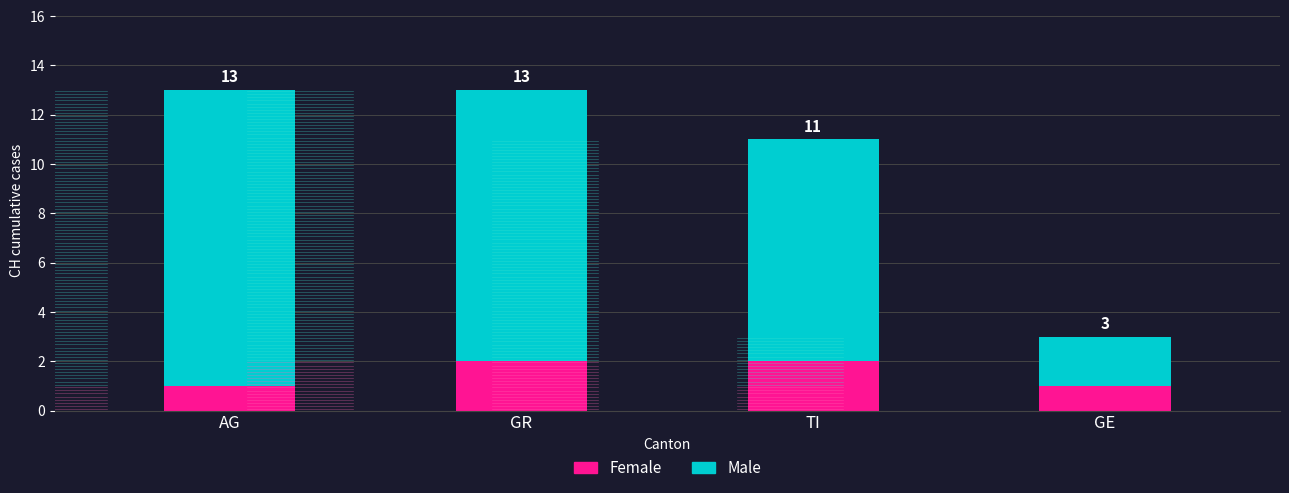

Reading right to left, what are all the values shown in this chart?

Female: 1	2	2	1
Male: 2	9	11	12